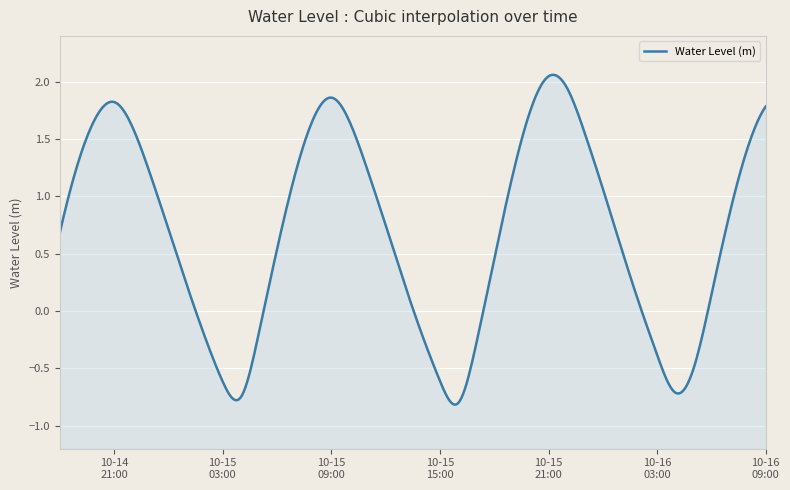

Approximately how many times larger is the value at 2023-10-15 08:00:00 compared to 2023-10-16 08:00:00?

1.2